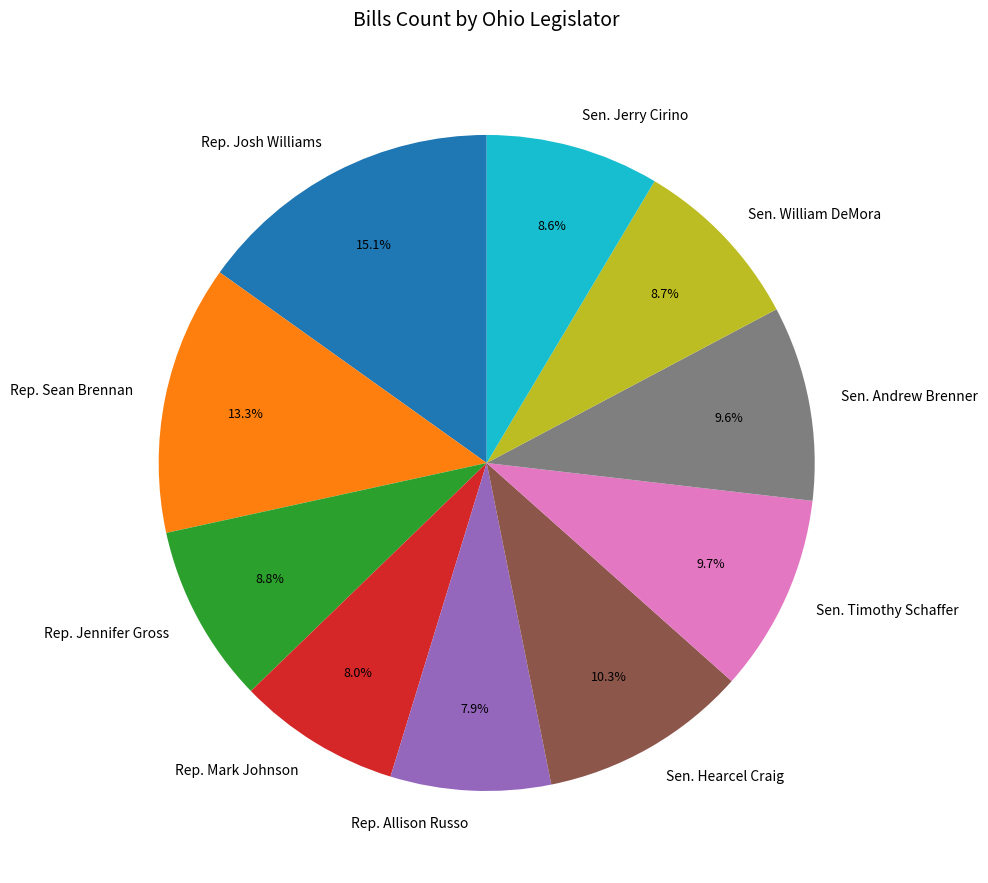

To the nearest percent, what portion does Sen. Andrew Brenner represent?

10%